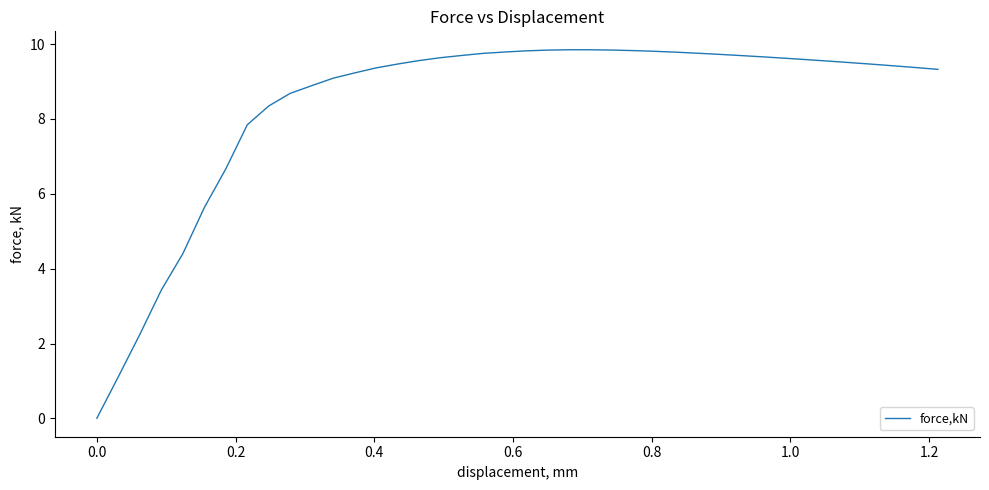

What is the difference between the maximum and minimum values?

9.8